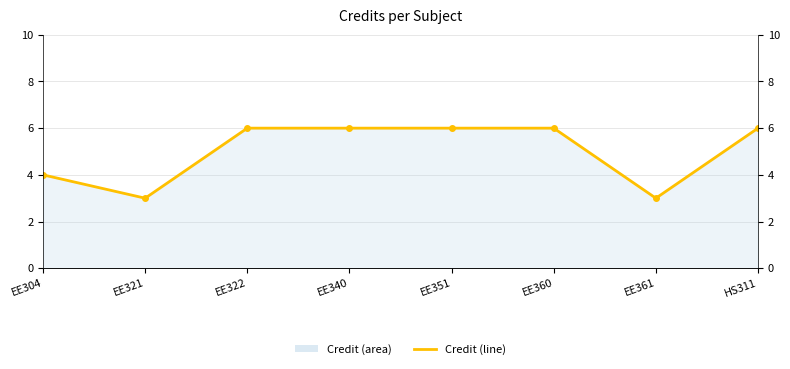

Which has a higher value, EE351 or EE361?

EE351